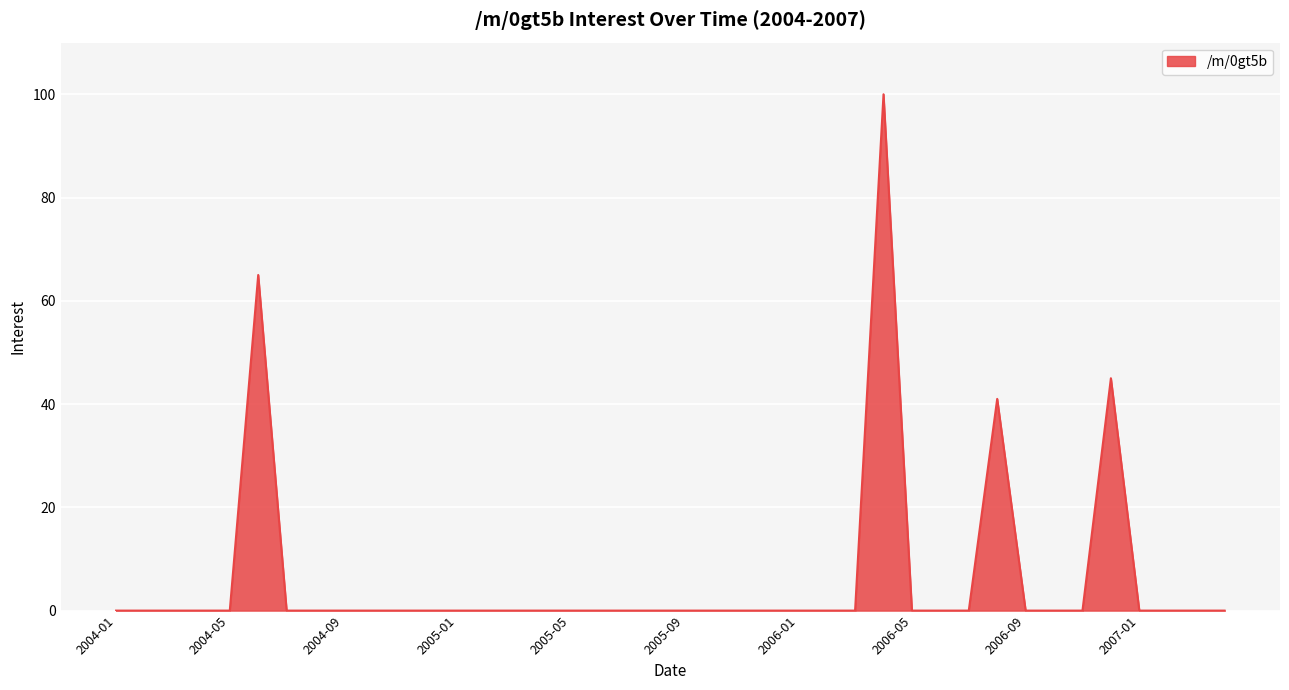

Where is the first local maximum?

2004-06